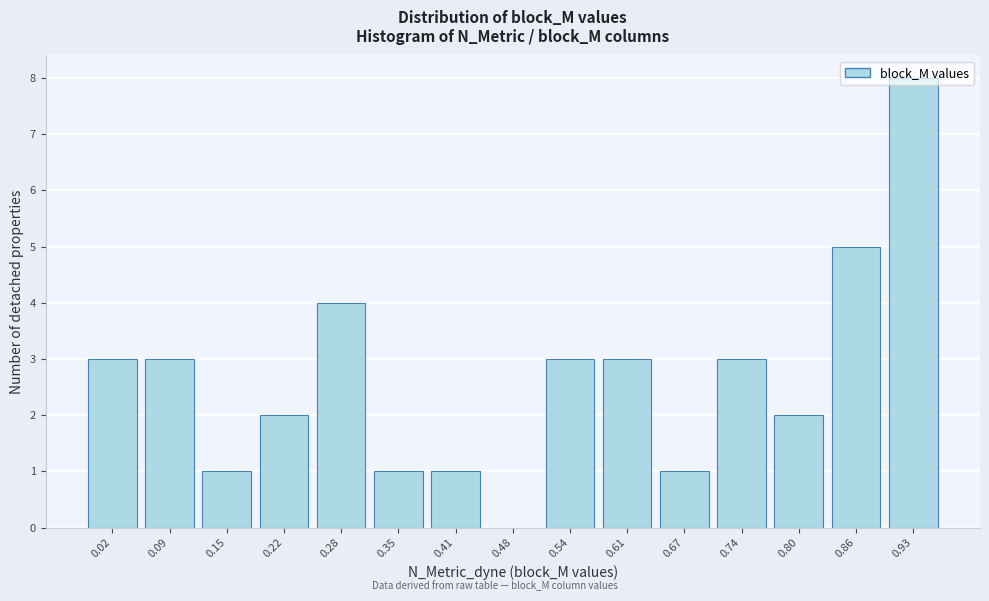

What is the change in value from 0.15 to 0.54?

+2